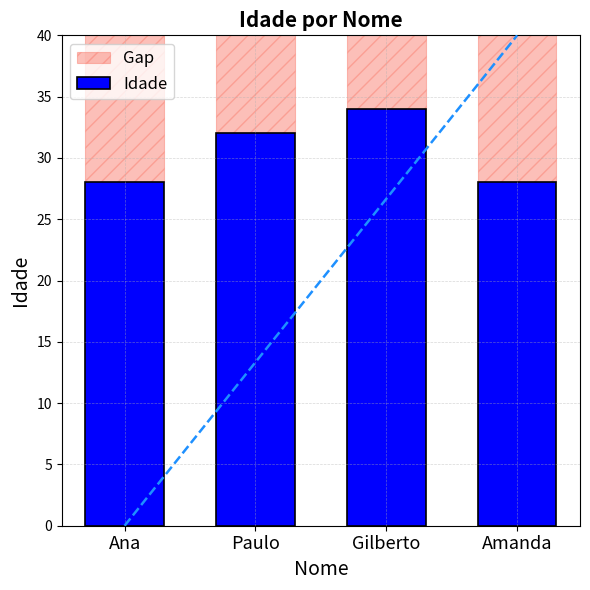

Where is Idade nearest to the value 31?

Paulo